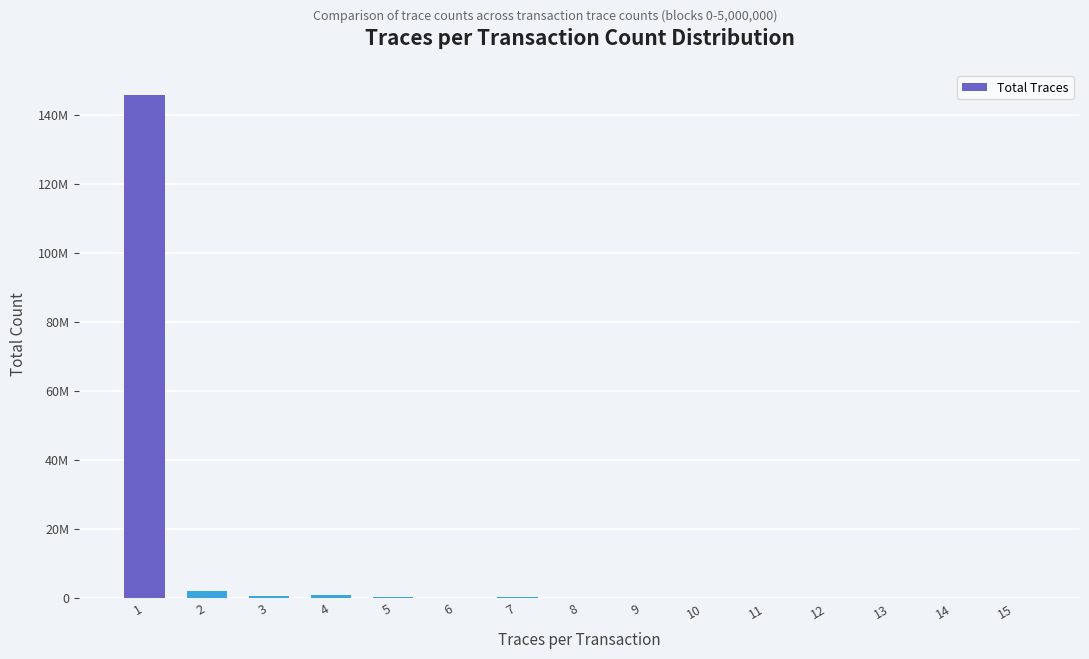

Rank the categories by value from lowest to highest.

13, 14, 10, 12, 8, 11, 15, 9, 6, 7, 5, 3, 4, 2, 1